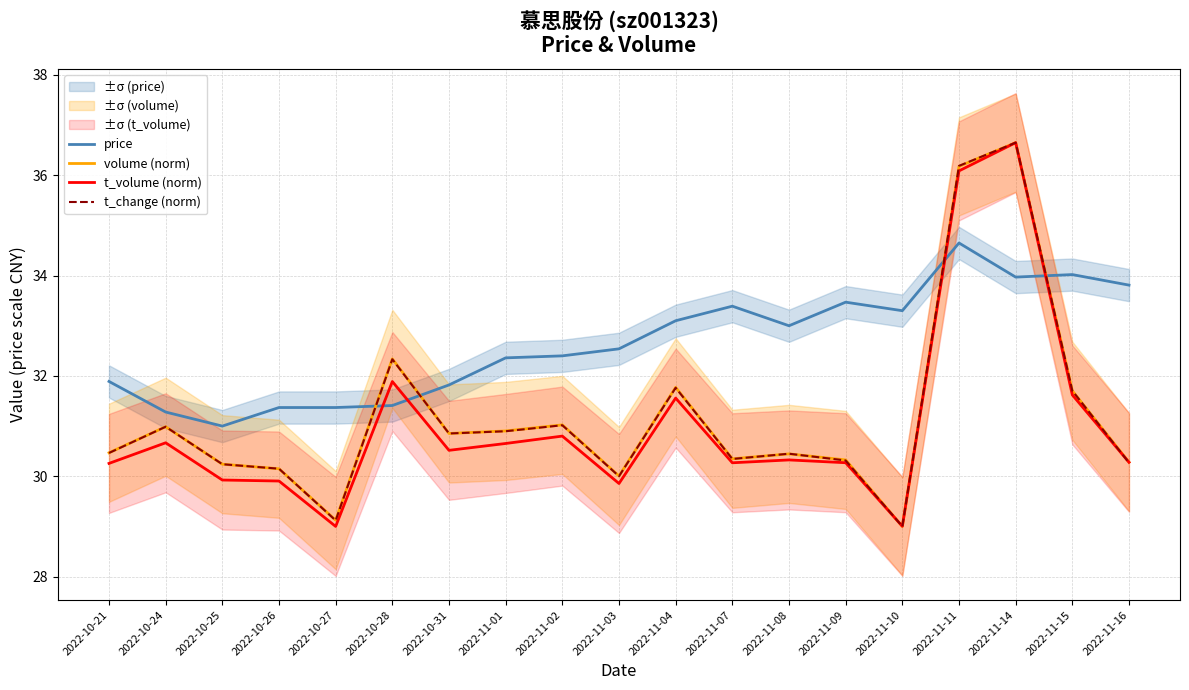

What is the value of the volume (norm) point at the 11th from the left?

31.8